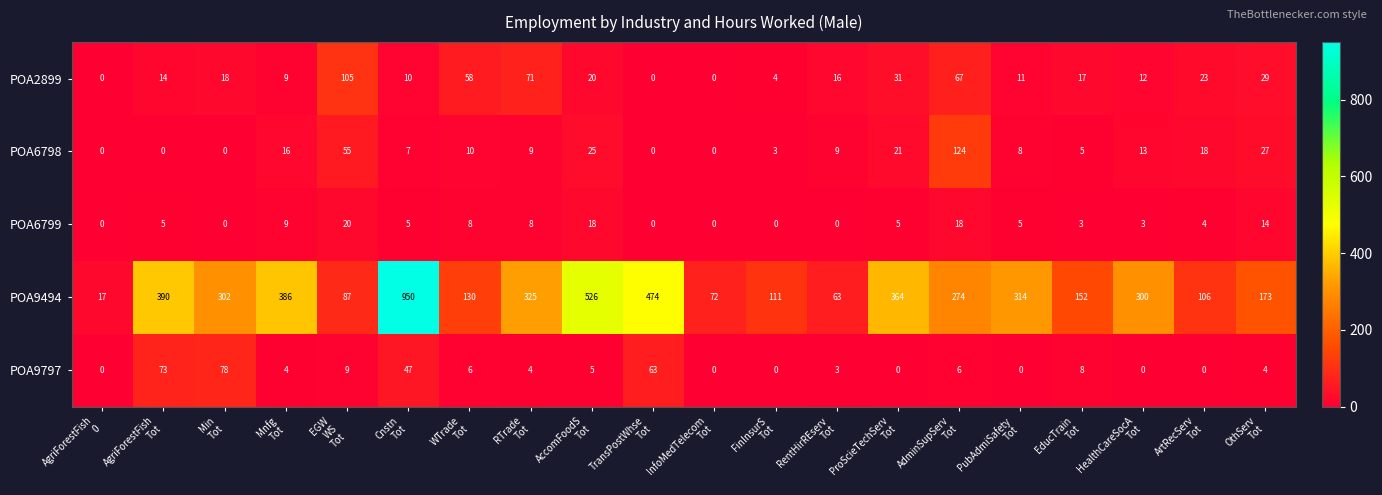

Rank the series by their maximum value, from lowest to highest.

POA6799, POA9797, POA2899, POA6798, POA9494